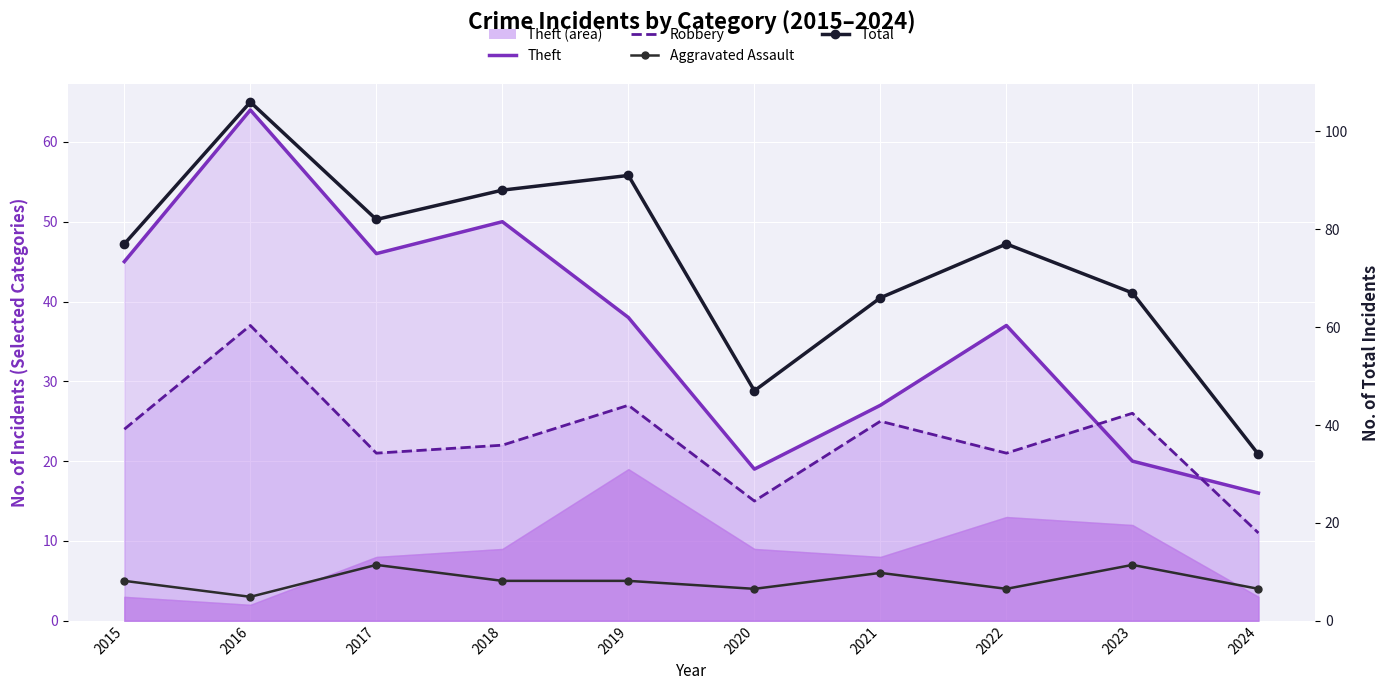

True or false: Robbery and Total intersect in this chart.

False